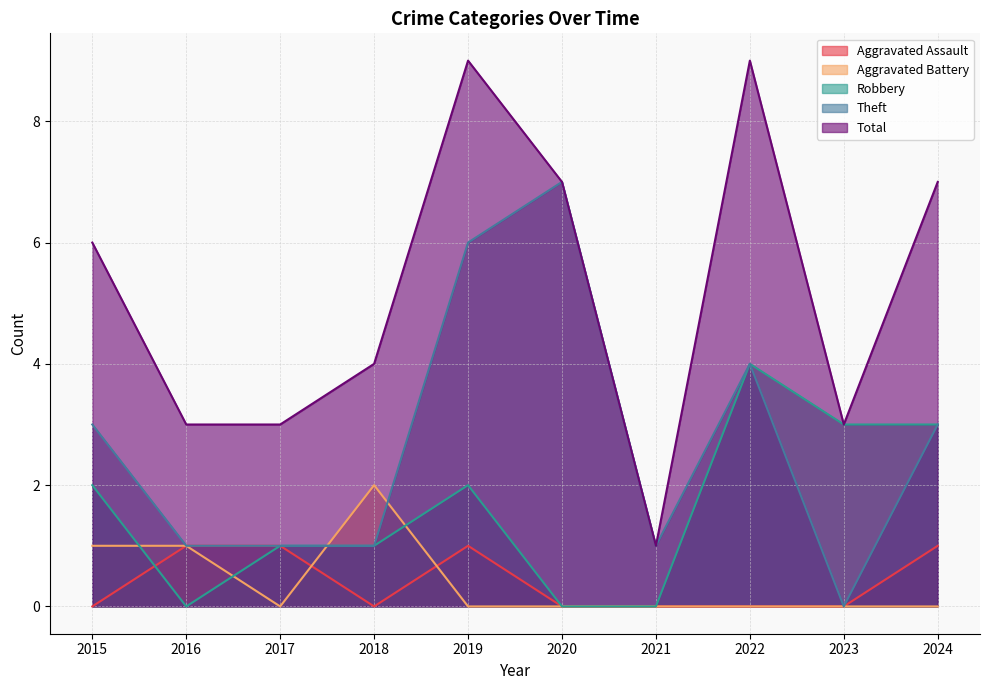

How many categories are shown in the chart?

10